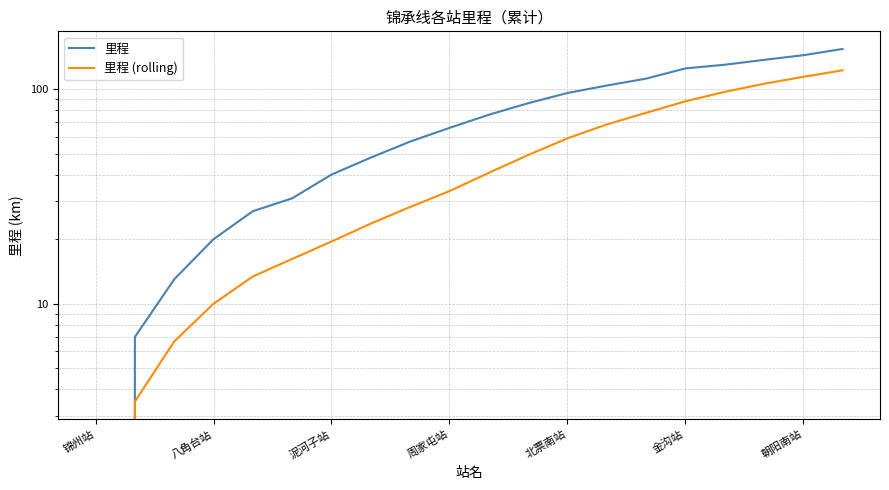

Reading right to left, transcribe all the data shown in this chart.

里程: 154.0	144.0	137.0	130.0	125.0	112.0	104.0	96.0	86.0	76.0	66.0	57.0	48.0	40.0	31.0	27.0	20.0	13.0	7.0	0.0
里程 (rolling): 122.5	114.2	106.0	97.2	87.8	77.6	68.5	59.0	49.3	40.8	33.5	28.2	23.6	19.5	16.2	13.4	10.0	6.7	3.5	0.0